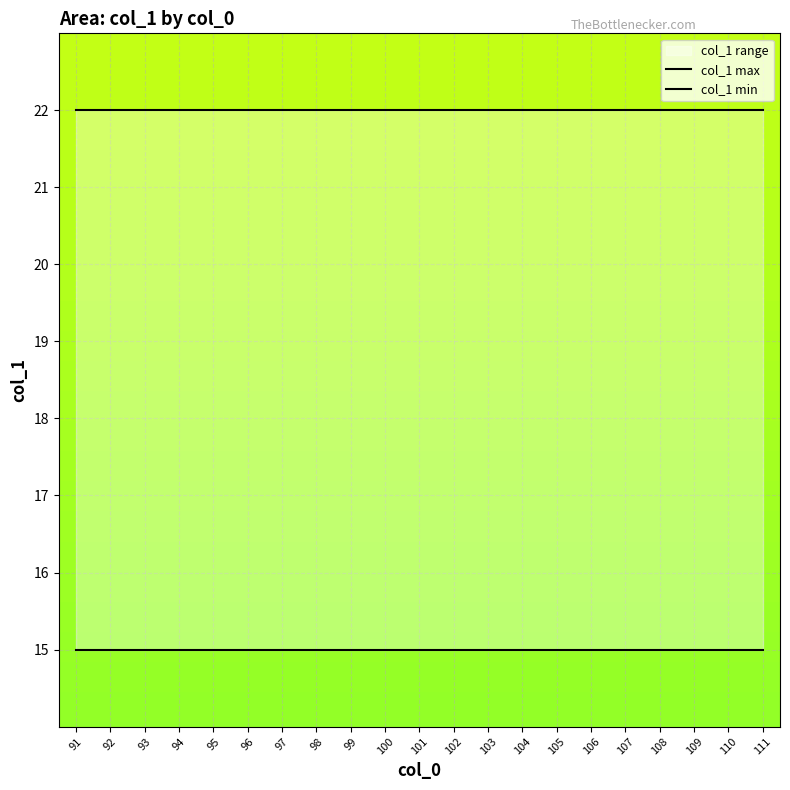

Which category has the highest value in the col_1 max series?

91